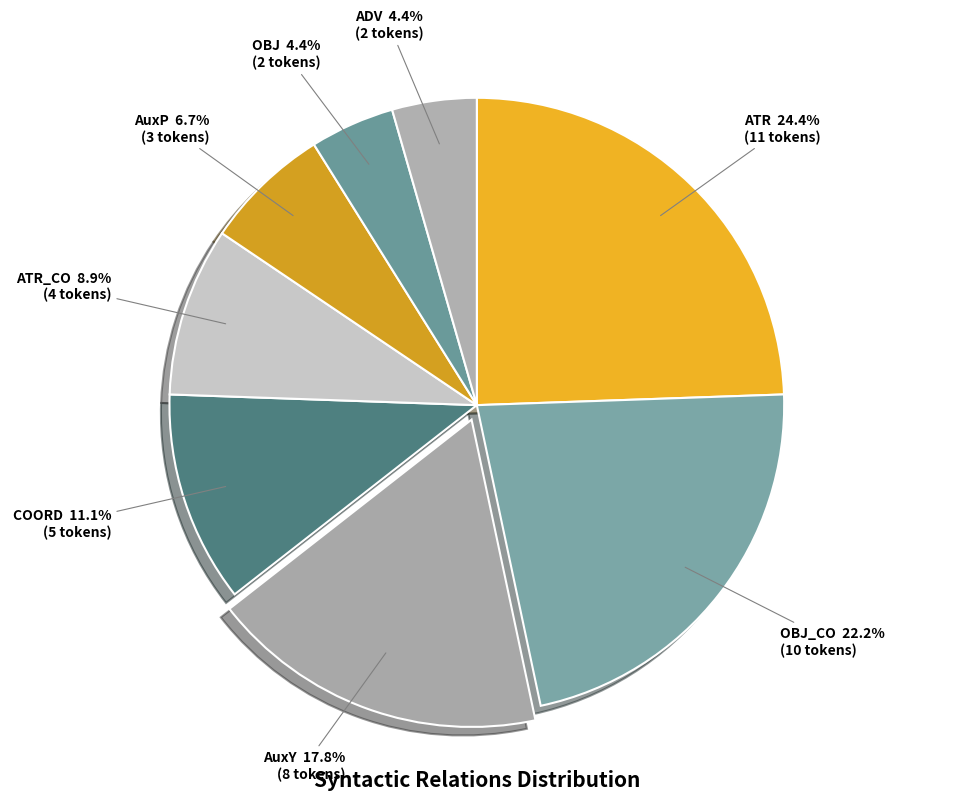

What percentage is the COORD slice, to the nearest percent?

11%